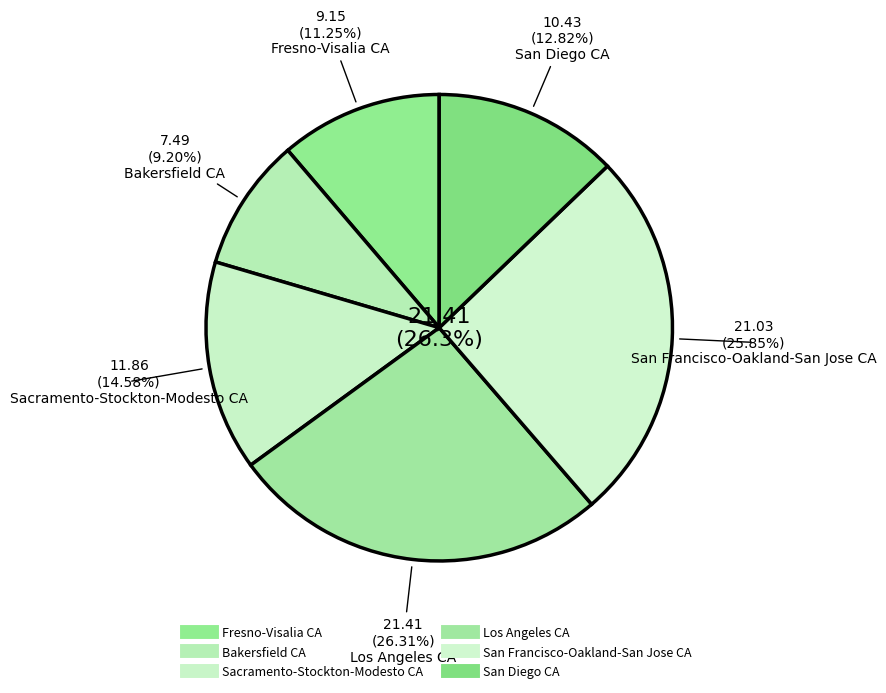

How many segments does this pie chart have?

3